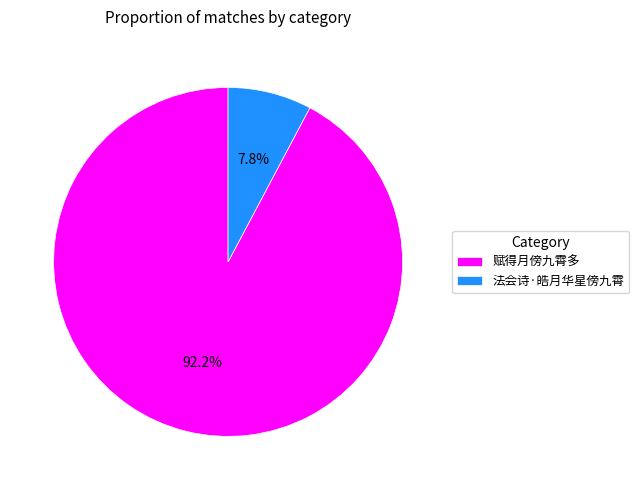

Rank the categories by value from highest to lowest.

赋得月傍九霄多, 法会诗·皓月华星傍九霄